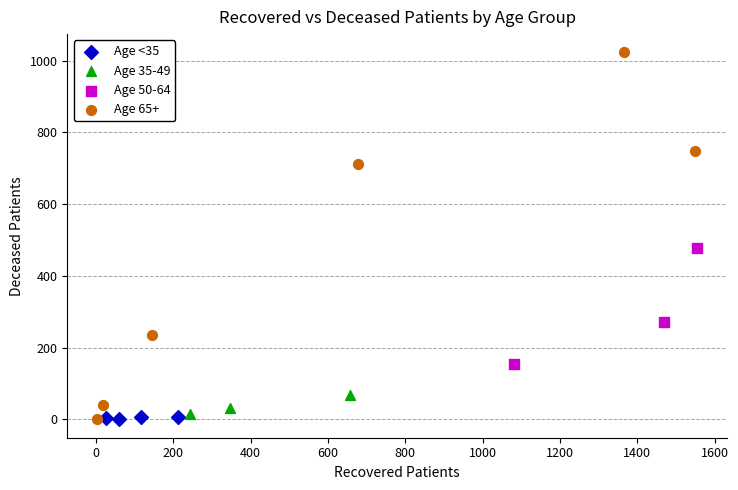

Which series reaches the maximum Y coordinate?

Age 65+